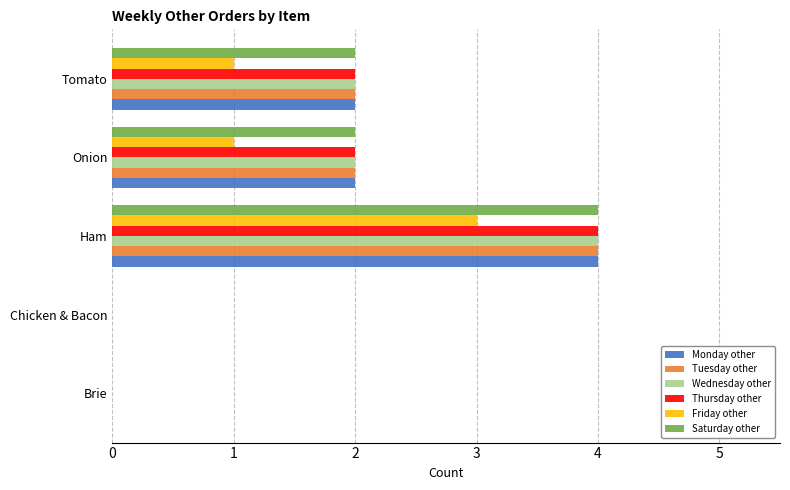

What are all the series names shown in the legend?

Monday other, Tuesday other, Wednesday other, Thursday other, Friday other, Saturday other